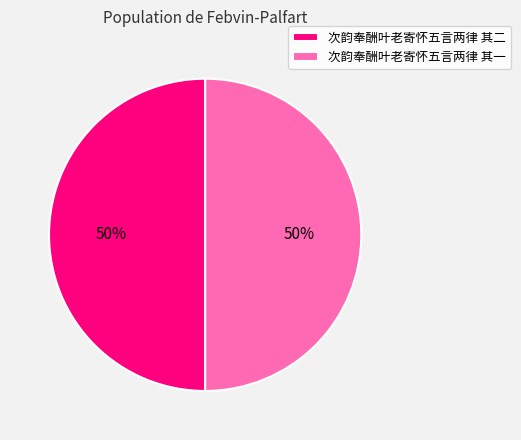

Is it true that 次韵奉酬叶老寄怀五言两律 其二 is 50% of the pie?

True